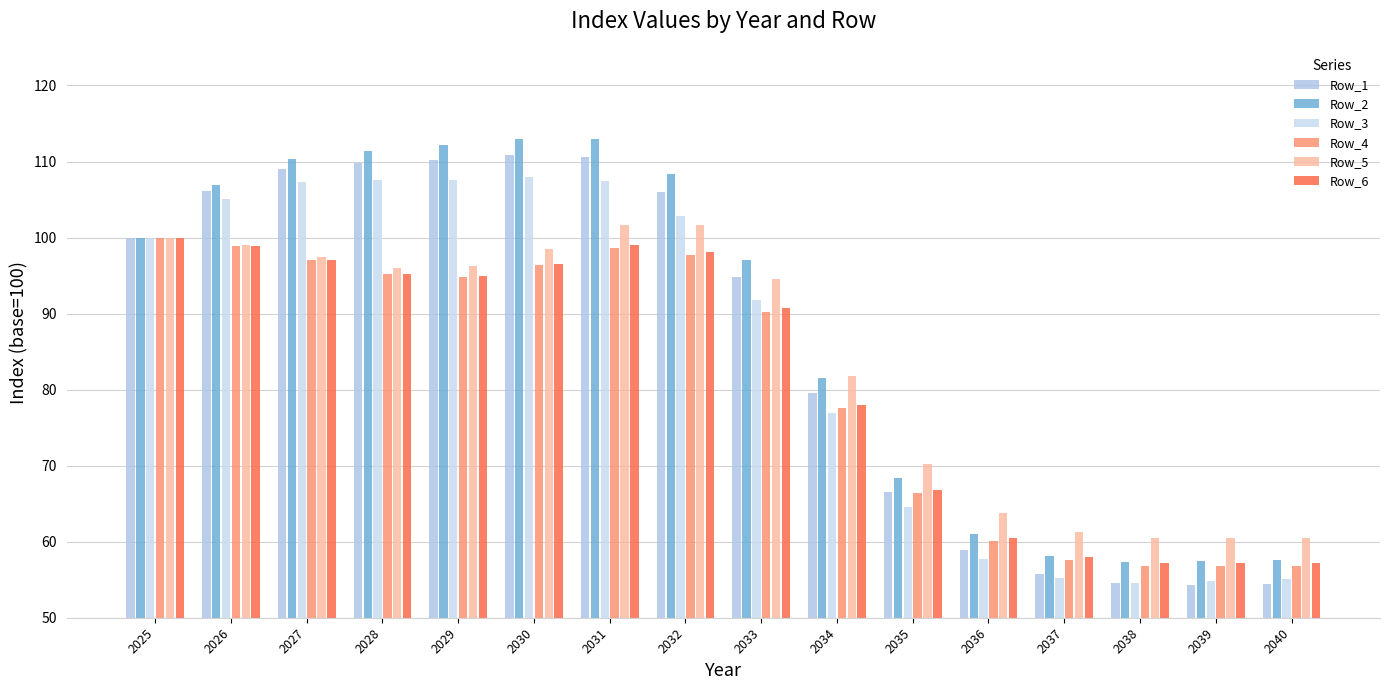

Is it true that Row_1 equals 54.4 at 2040?

True